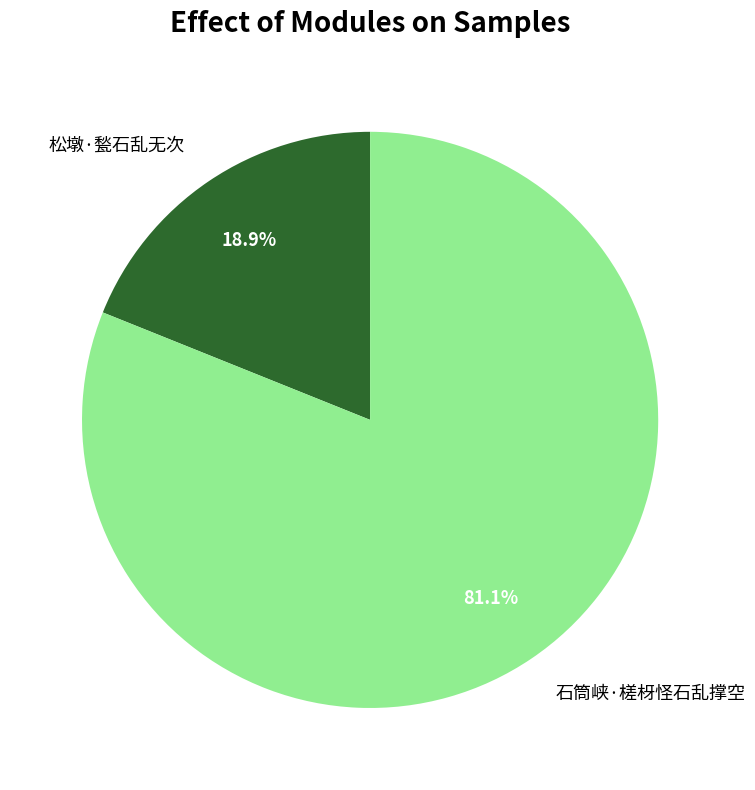

True or false: 石筒峡·槎枒怪石乱撑空 accounts for 92% of the total.

False